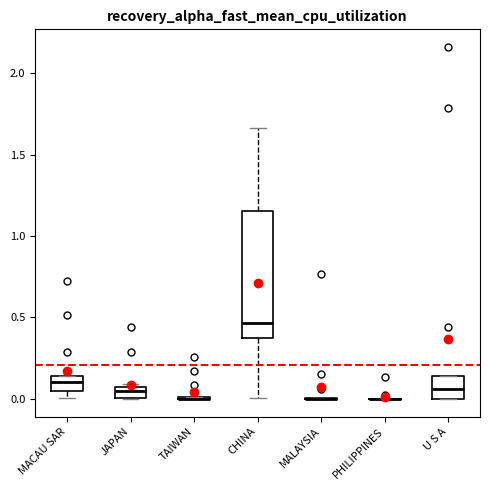

Comparing the boxes themselves (not the whiskers), which one is the tallest?

CHINA